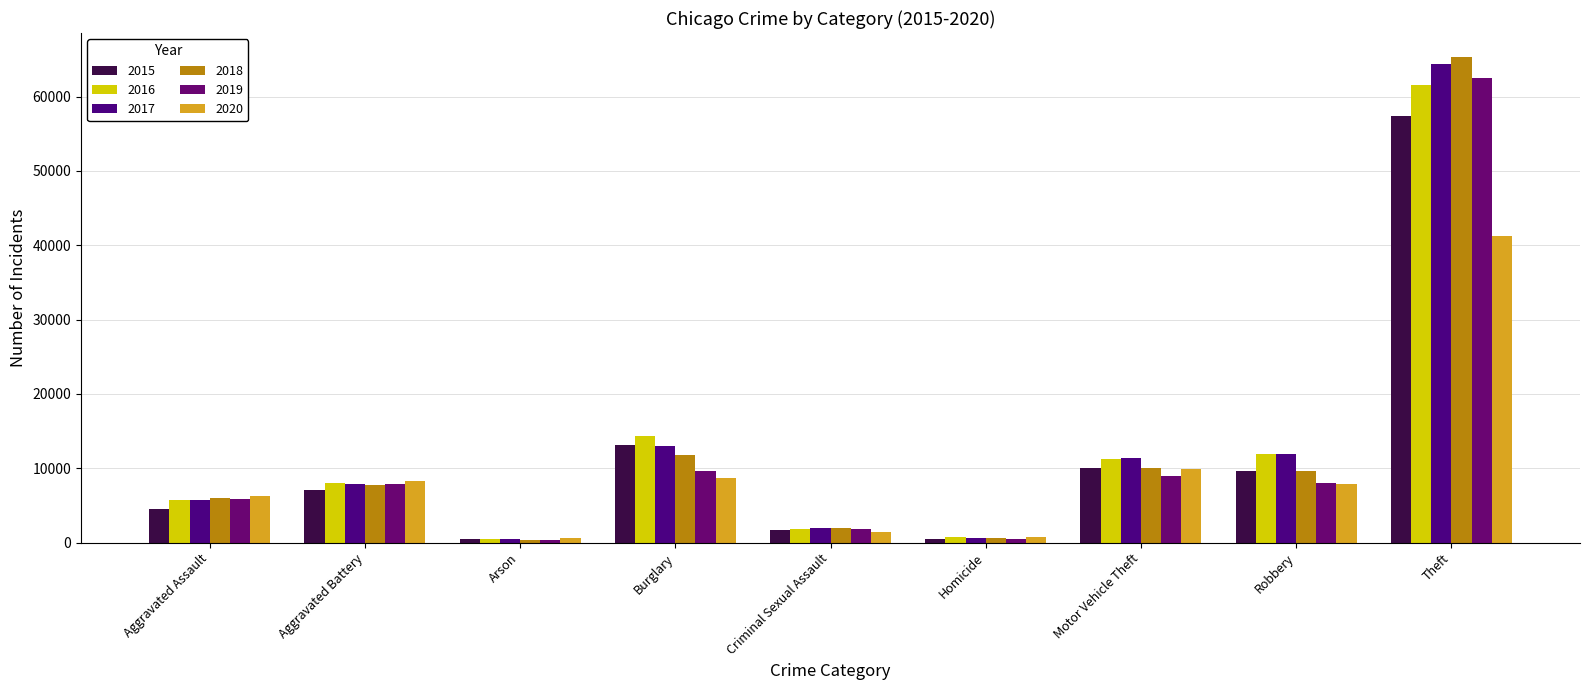

What is the difference between the 2019 values at Arson and Aggravated Assault?

5464